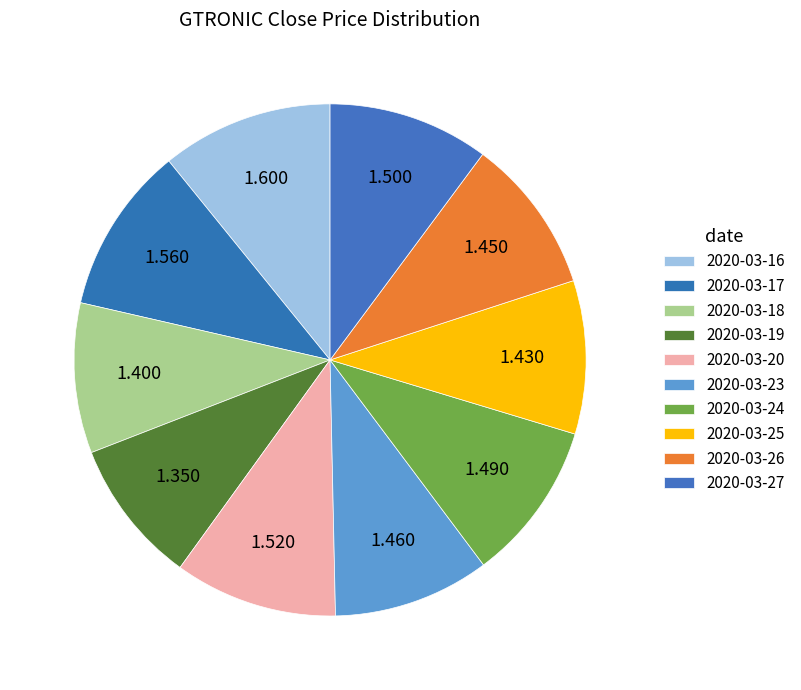

Rank the categories by value from lowest to highest.

2020-03-19, 2020-03-18, 2020-03-25, 2020-03-26, 2020-03-23, 2020-03-24, 2020-03-27, 2020-03-20, 2020-03-17, 2020-03-16